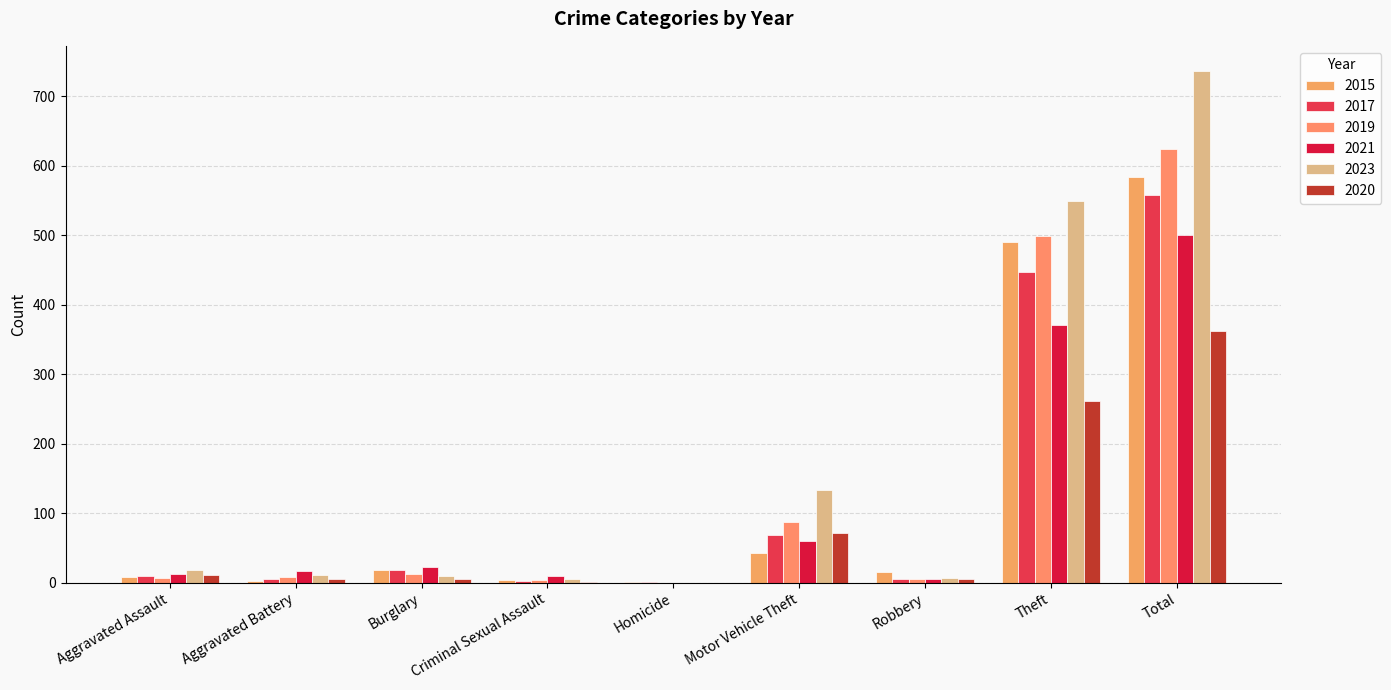

Are the bars grouped side by side (vs. stacked)?

Yes